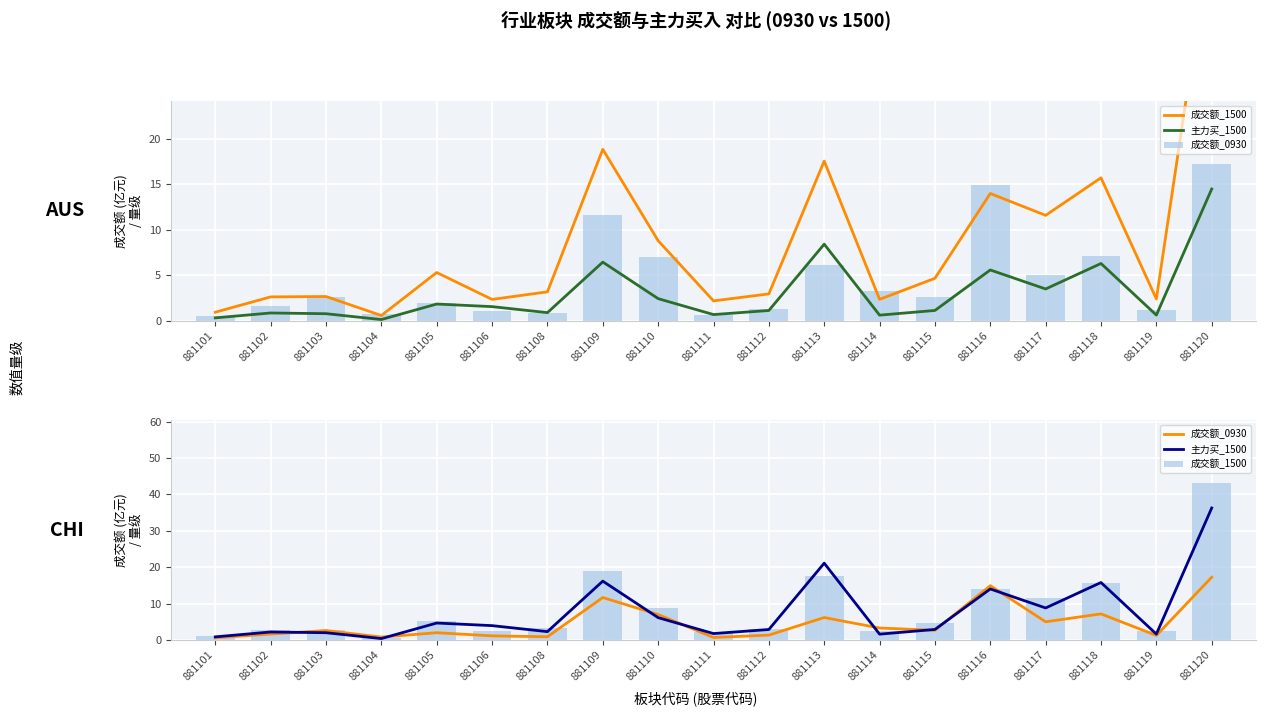

How many data points in 主力买_1500 are less than 2?

6